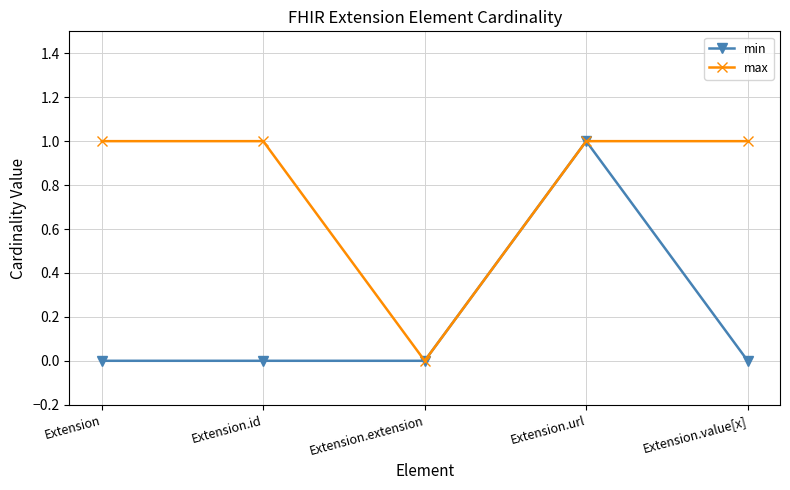

At which label does min reach its peak?

Extension.url